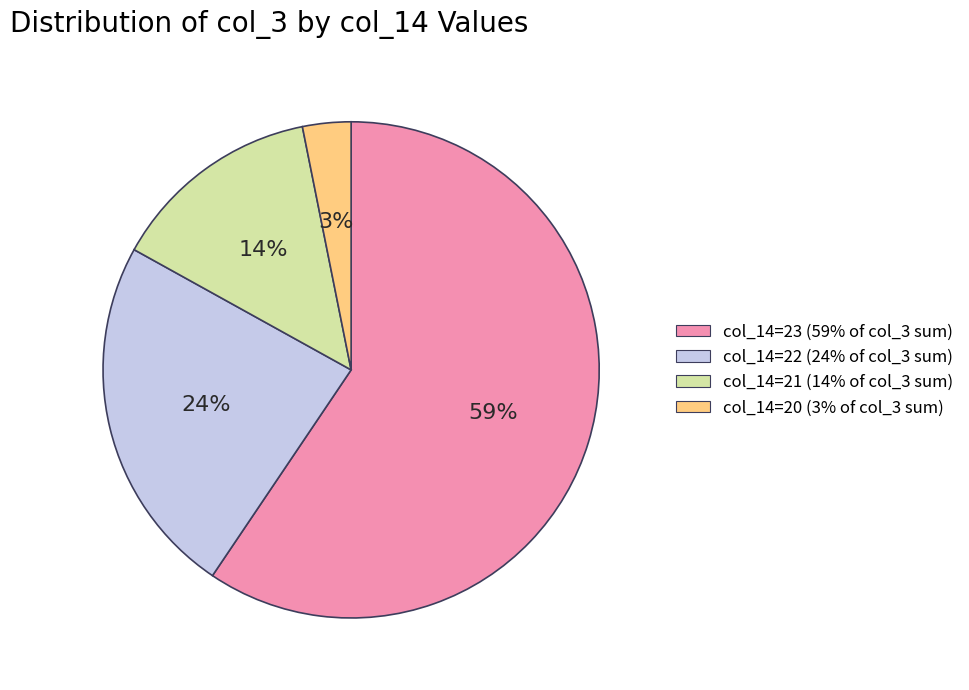

To the nearest percent, what is the difference between the largest and smallest slice percentages?

56%